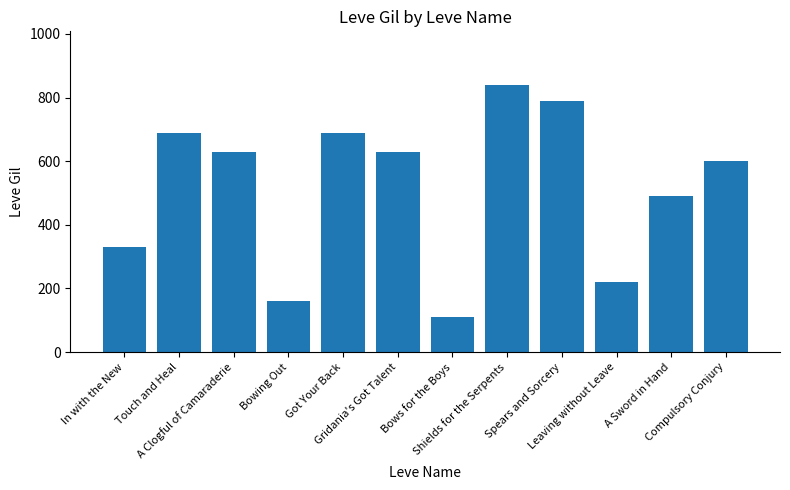

The chart shows a value of 220 at Leaving without Leave. True or false?

True